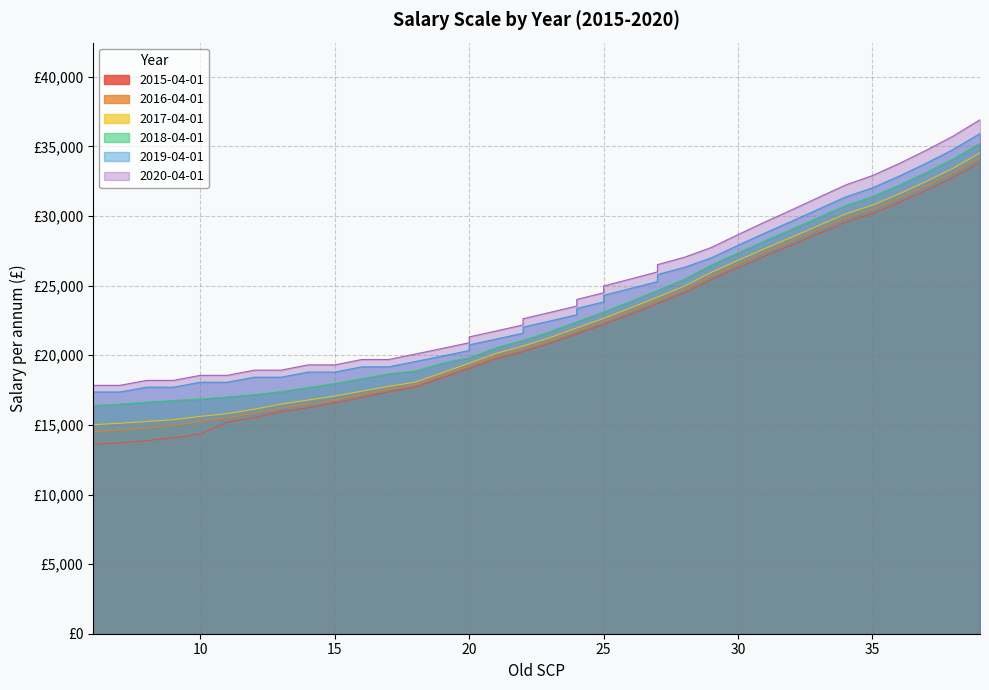

What are all the series names shown in the legend?

2015-04-01, 2016-04-01, 2017-04-01, 2018-04-01, 2019-04-01, 2020-04-01